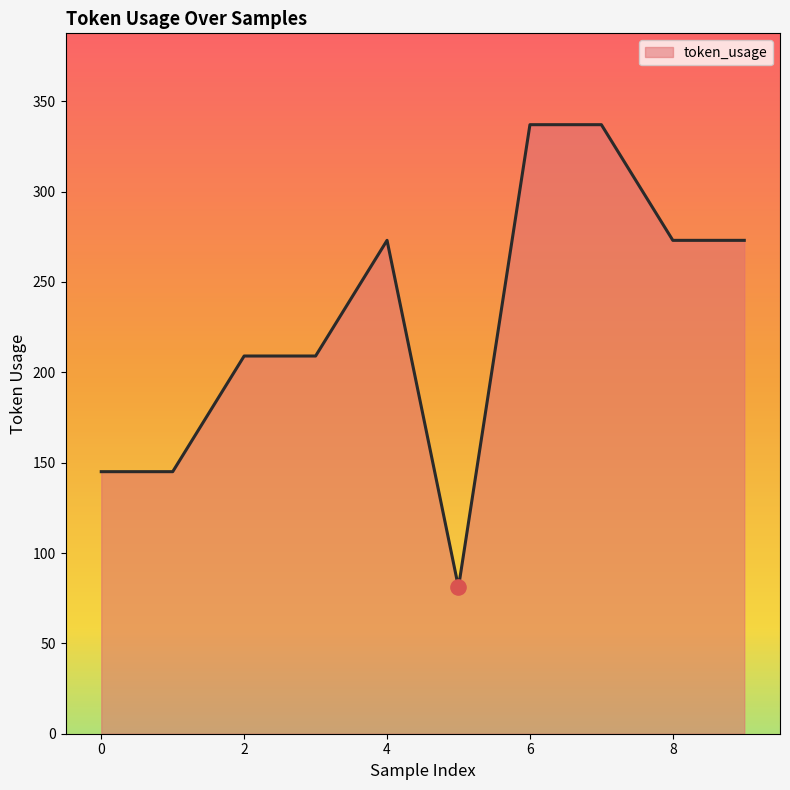

What is the minimum value shown in the chart?

81